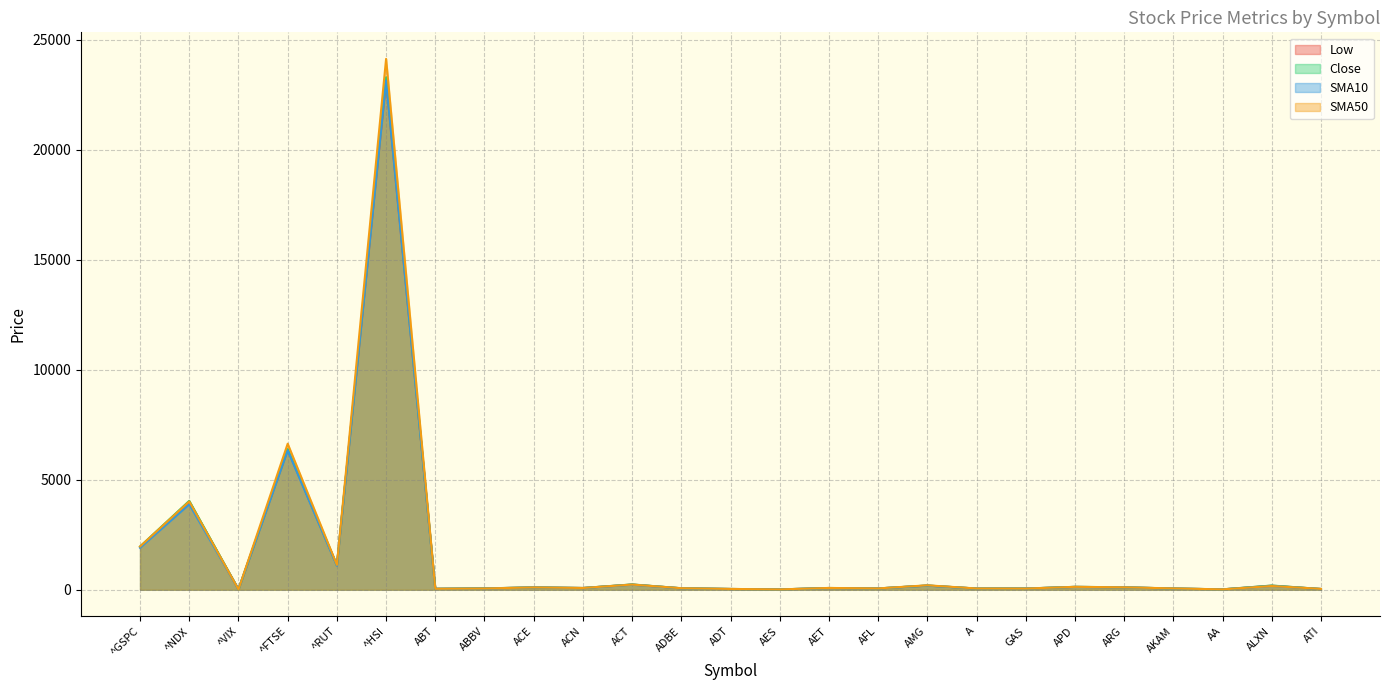

What position from the left is ^GSPC?

1